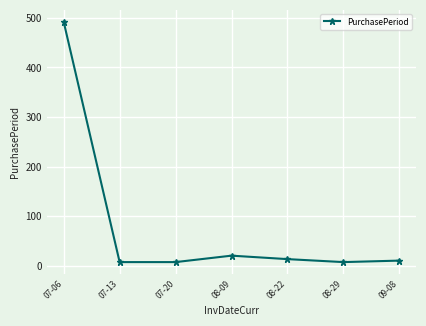

What is the average value?

79